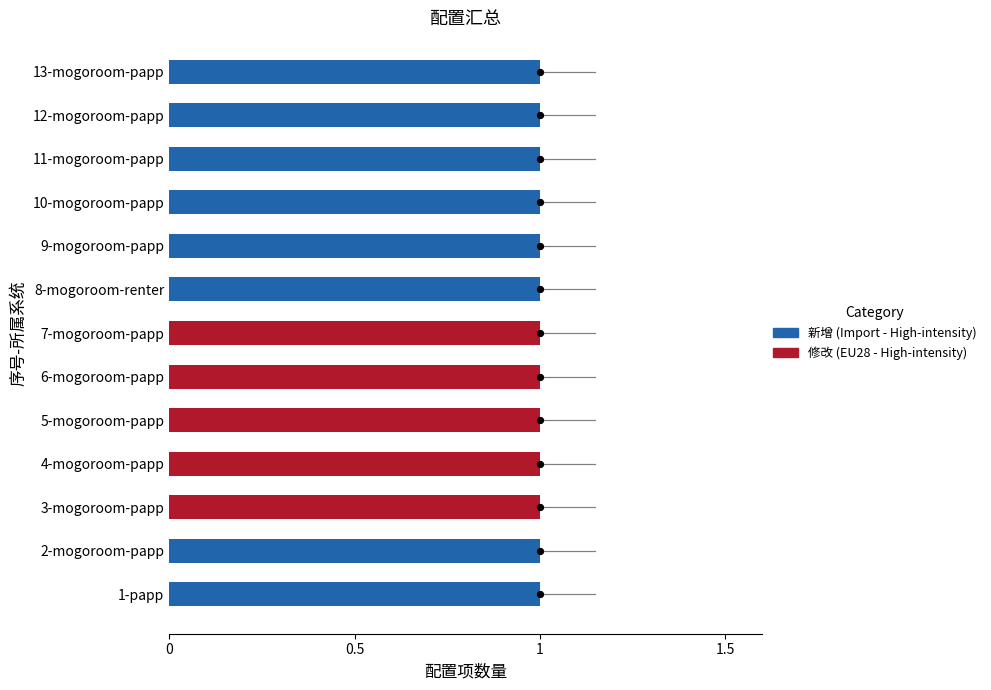

Which series contains the lowest Y value?

修改